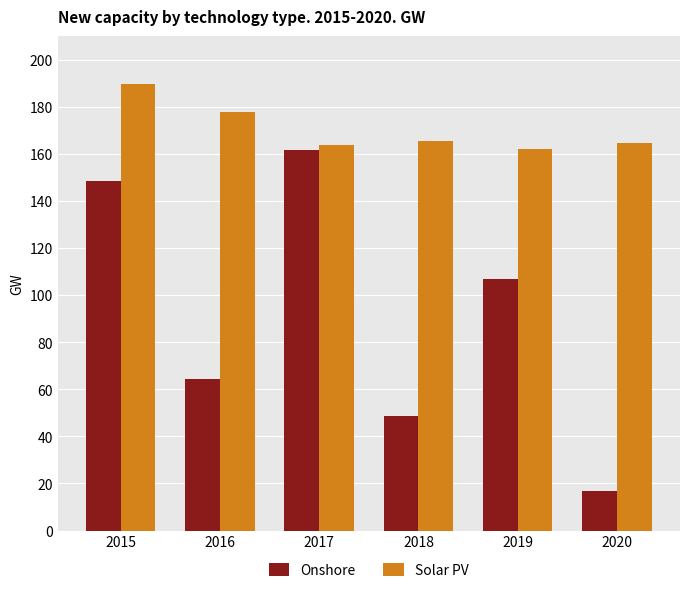

How many bars are there in total?

12